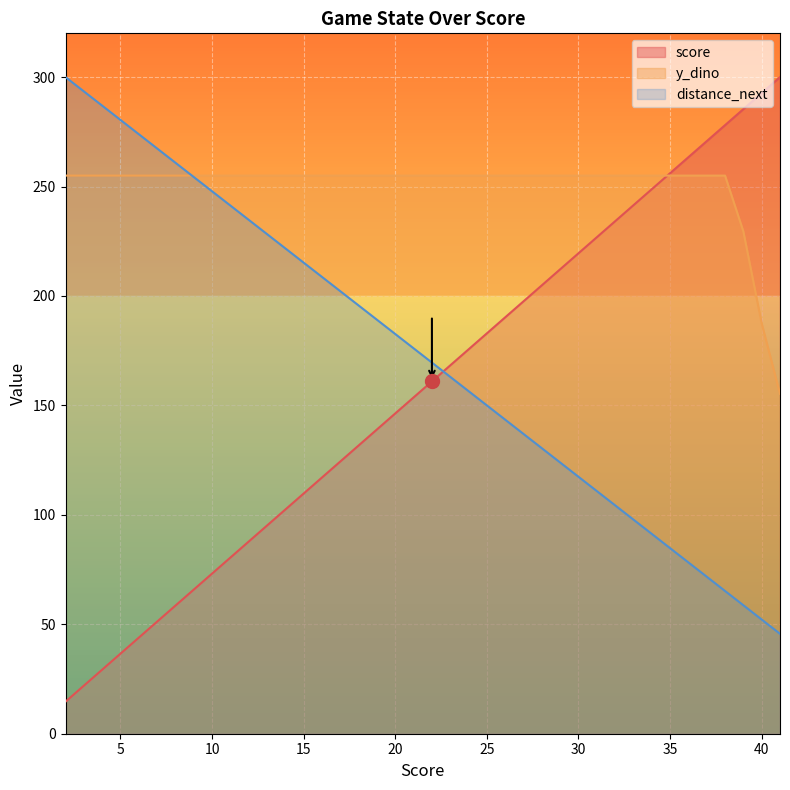

At 23, list the series in order from smallest to largest.

distance_next, score, y_dino